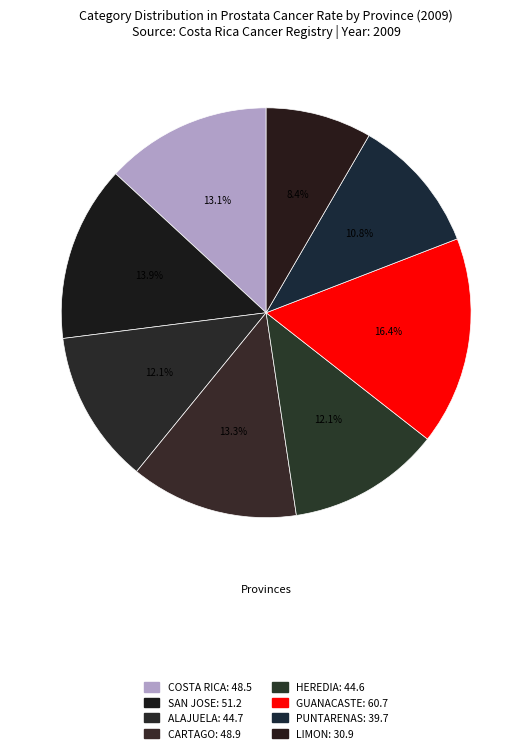

To the nearest percent, what is the combined percentage of GUANACASTE and COSTA RICA?

30%